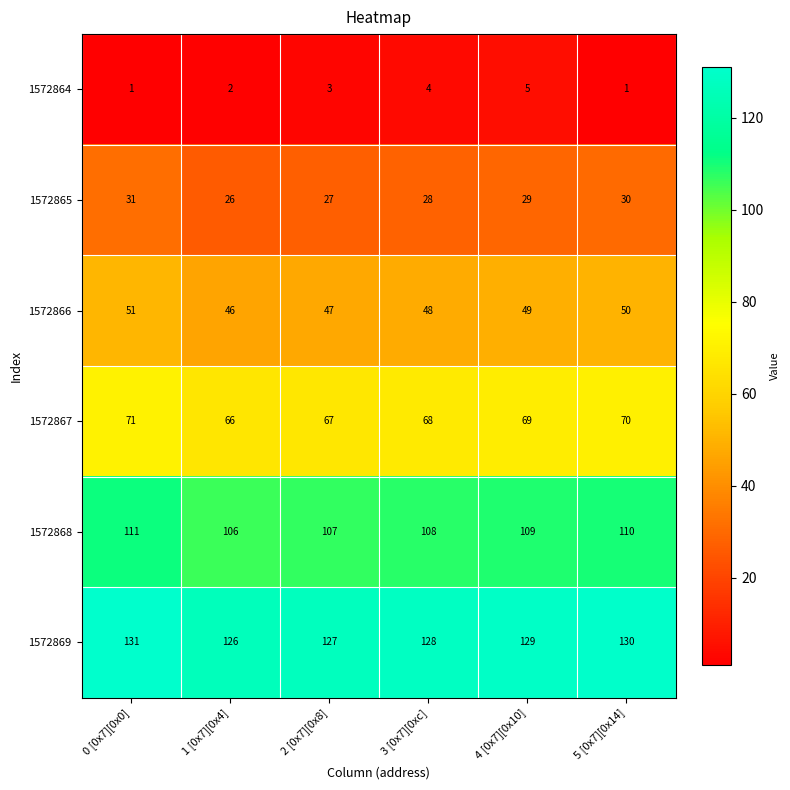

What is the difference between the maximum and minimum values in the 1572864 series?

4